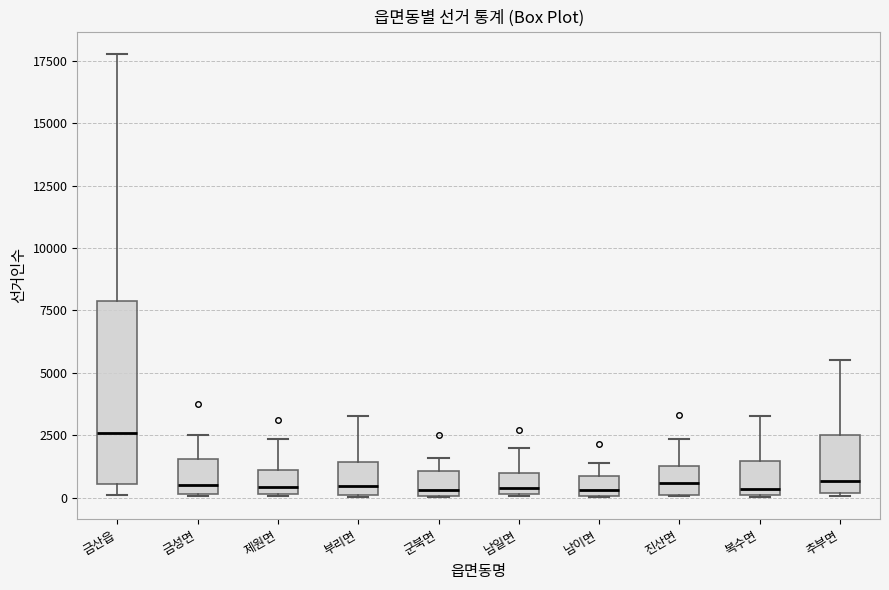

Reading left to right, read every box against the y-axis: the position of its median line, the range the box covers, and the ends of its whiskers. The values are not printed on the chart, so give them approximately, as read against the axis.

금산읍: median 2500, box 500 to 8000, whiskers 0 to 18000
금성면: median 500, box 0 to 1500, whiskers 0 to 2500
제원면: median 500, box 0 to 1000, whiskers 0 to 2500
부리면: median 500, box 0 to 1500, whiskers 0 to 3500
군북면: median 500, box 0 to 1000, whiskers 0 to 1500
남일면: median 500, box 0 to 1000, whiskers 0 to 2000
남이면: median 500, box 0 to 1000, whiskers 0 to 1500
진산면: median 500, box 0 to 1500, whiskers 0 to 2500
복수면: median 500, box 0 to 1500, whiskers 0 to 3500
추부면: median 500, box 0 to 2500, whiskers 0 to 5500